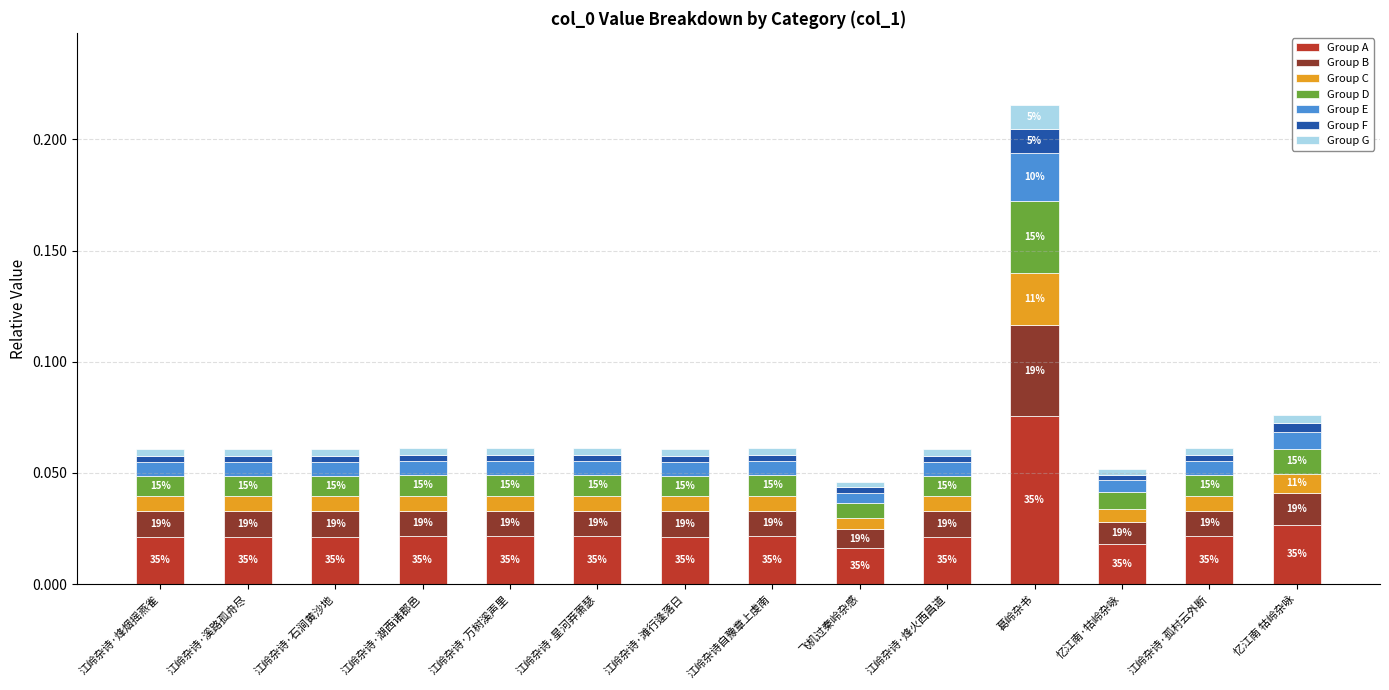

True or false: Group A has a value of 0.0 at 江岭杂诗·万树溪声里.

True